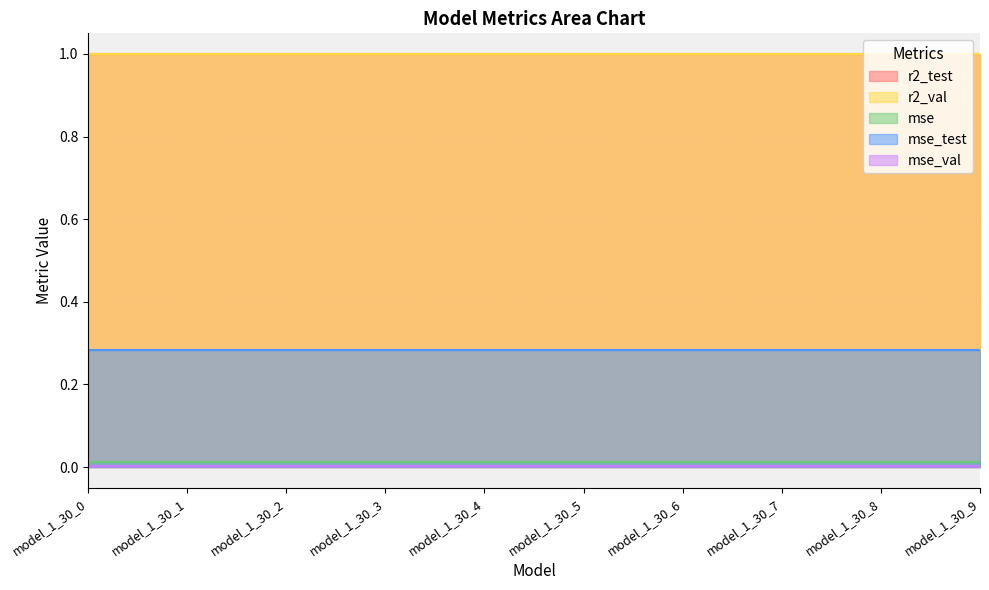

Reading right to left, what are all the values shown in this chart?

r2_test: model_1_30_9=1.0	model_1_30_8=1.0	model_1_30_7=1.0	model_1_30_6=1.0	model_1_30_5=1.0	model_1_30_4=1.0	model_1_30_3=1.0	model_1_30_2=1.0	model_1_30_1=1.0	model_1_30_0=1.0
r2_val: model_1_30_9=1.0	model_1_30_8=1.0	model_1_30_7=1.0	model_1_30_6=1.0	model_1_30_5=1.0	model_1_30_4=1.0	model_1_30_3=1.0	model_1_30_2=1.0	model_1_30_1=1.0	model_1_30_0=1.0
mse: model_1_30_9=0.0	model_1_30_8=0.0	model_1_30_7=0.0	model_1_30_6=0.0	model_1_30_5=0.0	model_1_30_4=0.0	model_1_30_3=0.0	model_1_30_2=0.0	model_1_30_1=0.0	model_1_30_0=0.0
mse_test: model_1_30_9=0.3	model_1_30_8=0.3	model_1_30_7=0.3	model_1_30_6=0.3	model_1_30_5=0.3	model_1_30_4=0.3	model_1_30_3=0.3	model_1_30_2=0.3	model_1_30_1=0.3	model_1_30_0=0.3
mse_val: model_1_30_9=0.0	model_1_30_8=0.0	model_1_30_7=0.0	model_1_30_6=0.0	model_1_30_5=0.0	model_1_30_4=0.0	model_1_30_3=0.0	model_1_30_2=0.0	model_1_30_1=0.0	model_1_30_0=0.0